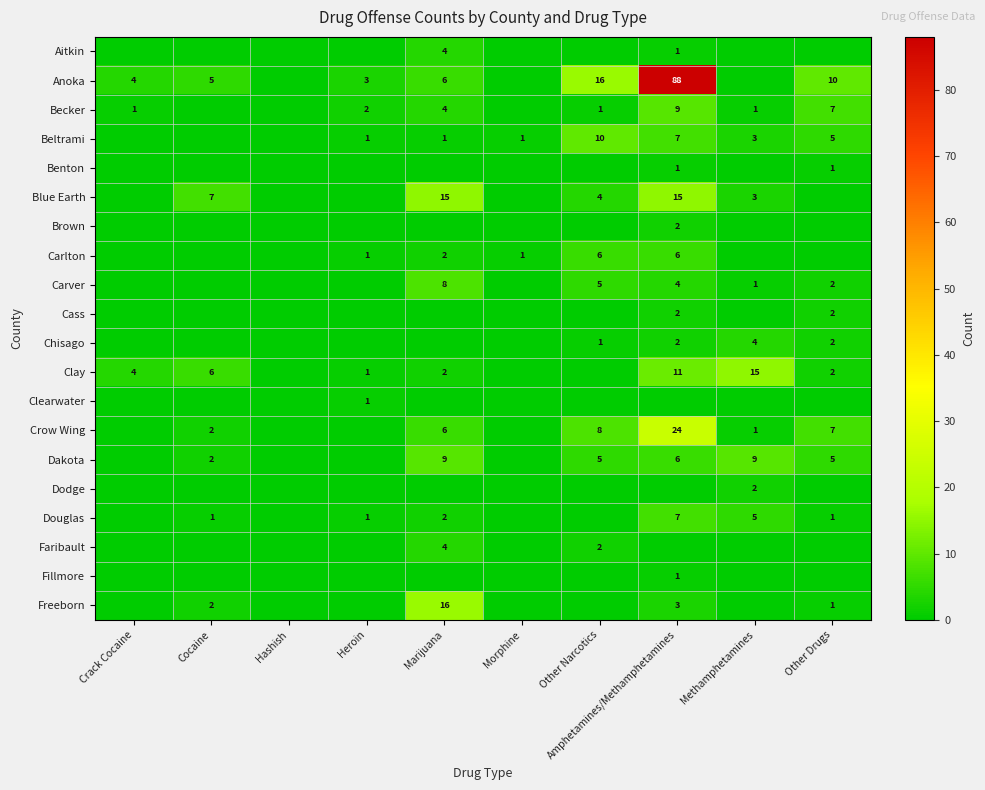

How many data points does each series have?

10